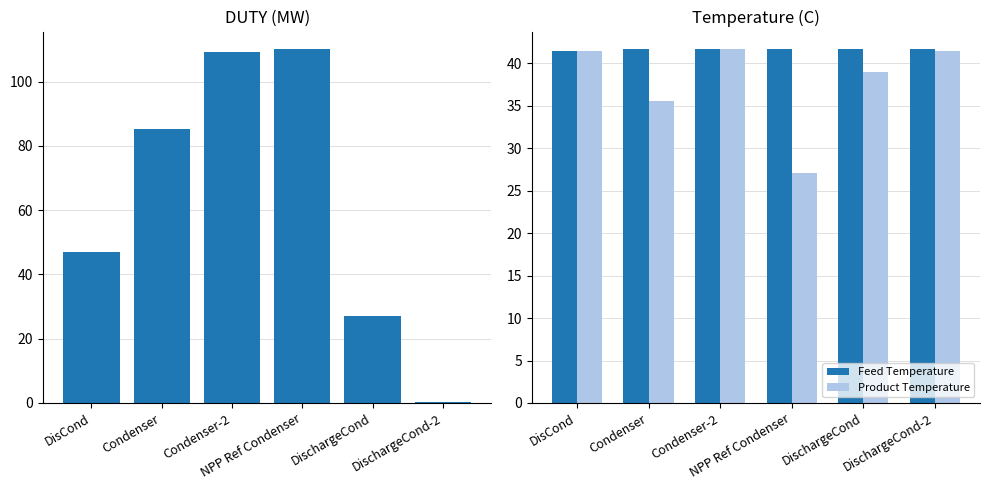

What is the value of the DischargeCond-2 bar at the 1st from the left?

0.3